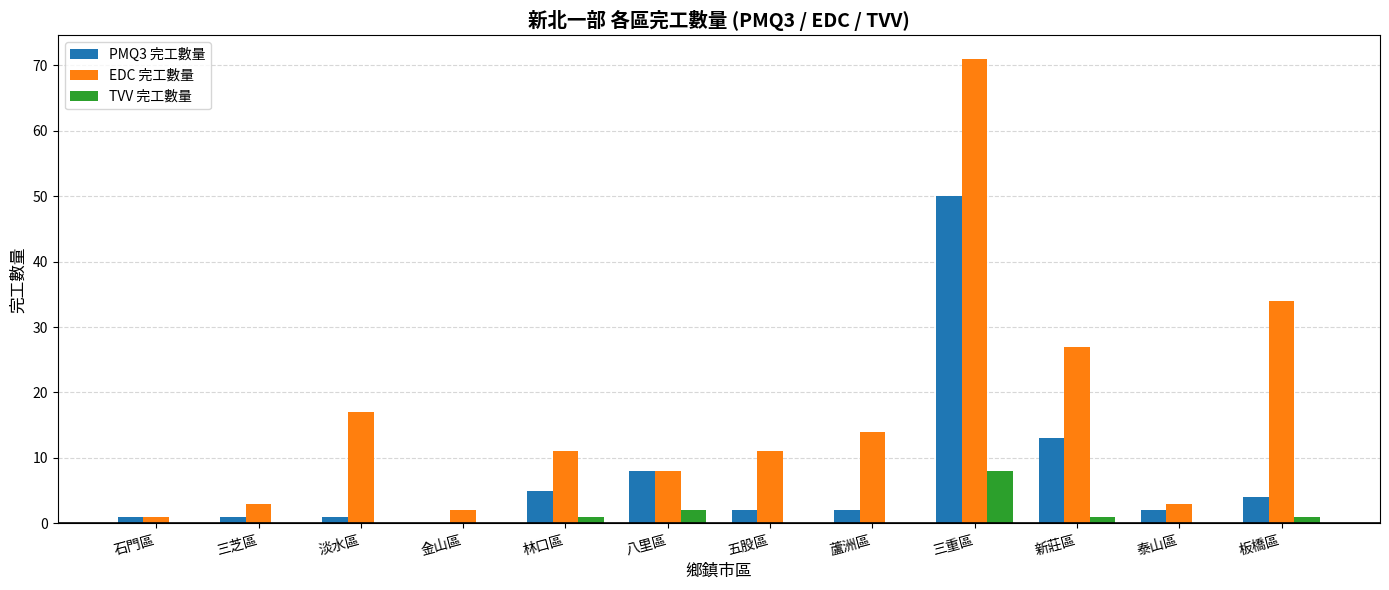

Where is PMQ3 完工數量 nearest to the value 25?

新莊區